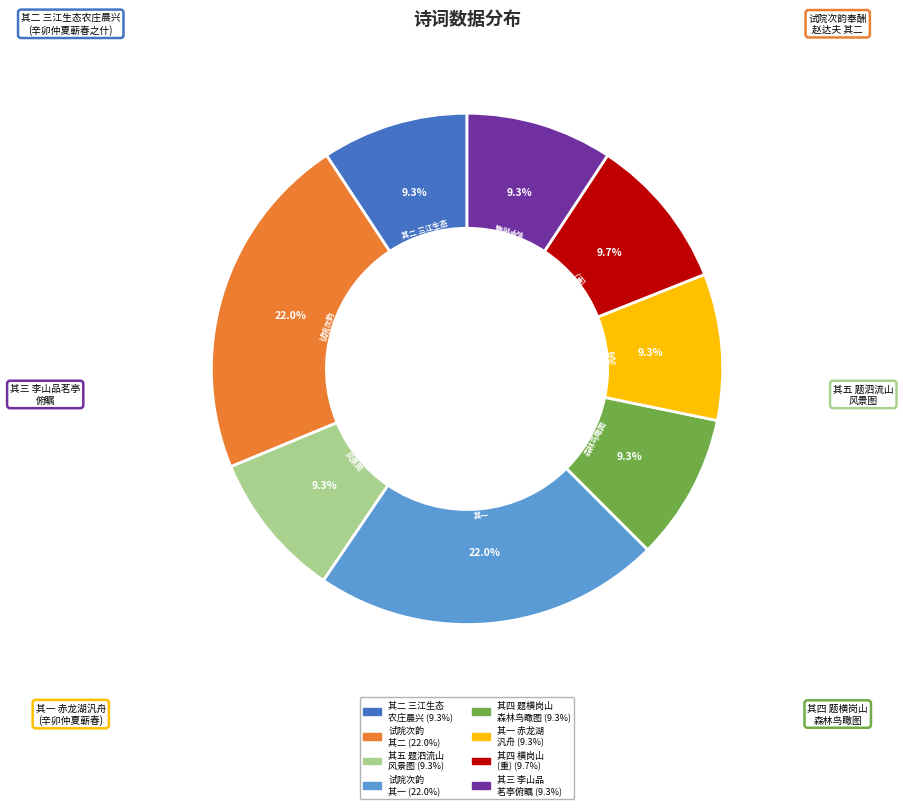

How many slices are in this pie chart?

8